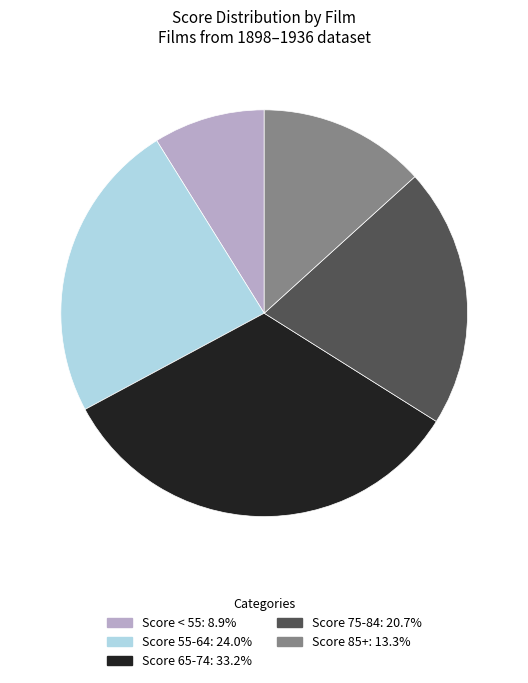

How many segments does this pie chart have?

5